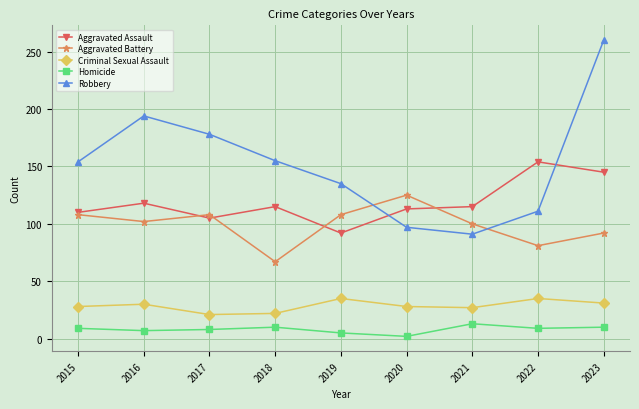

At which category is the sum across all series the highest?

2023